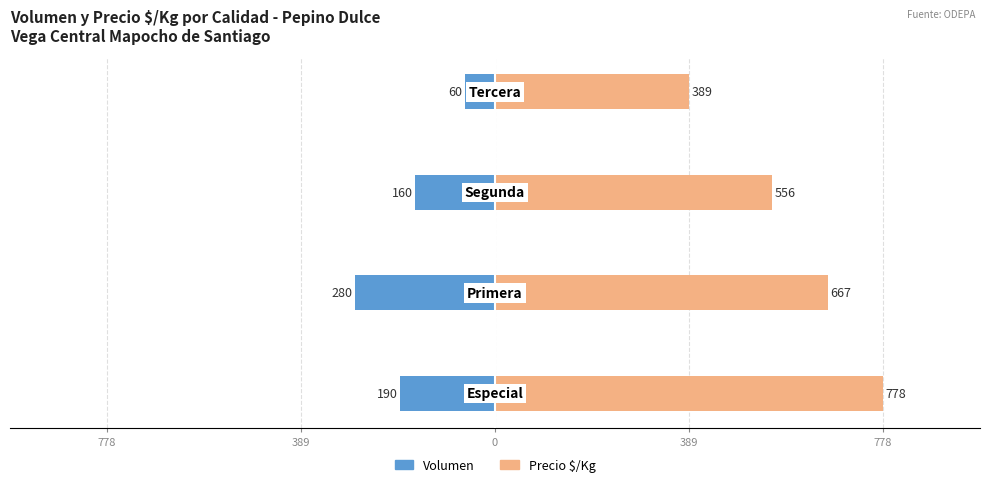

At how many categories does at least one series exceed 571?

2